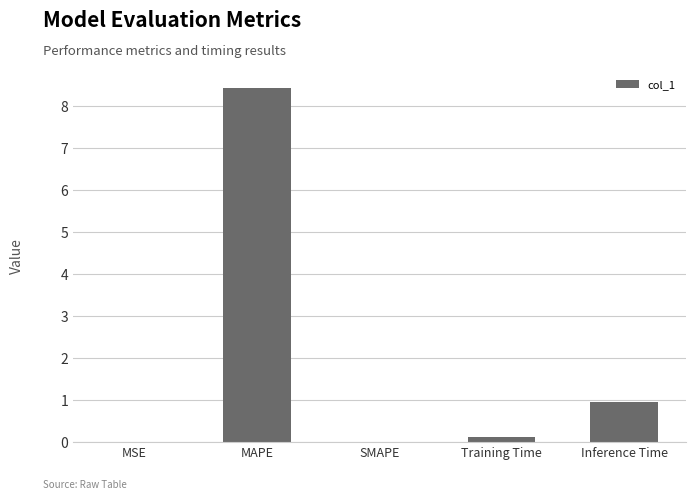

The chart shows a value of 4.1 at MAPE. True or false?

False